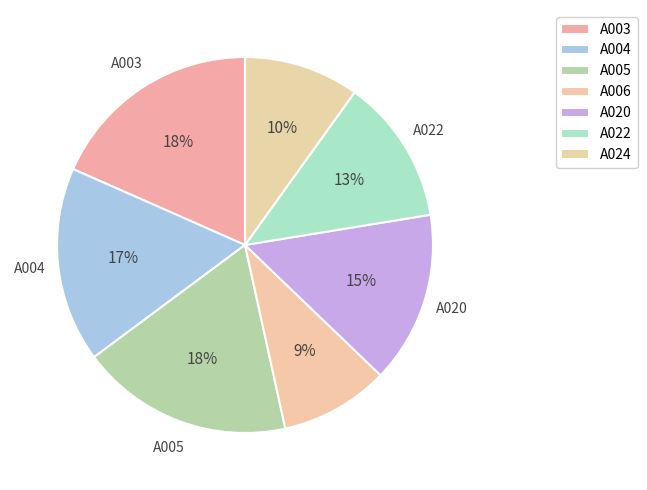

What percentage is the A005 slice, to the nearest percent?

18%